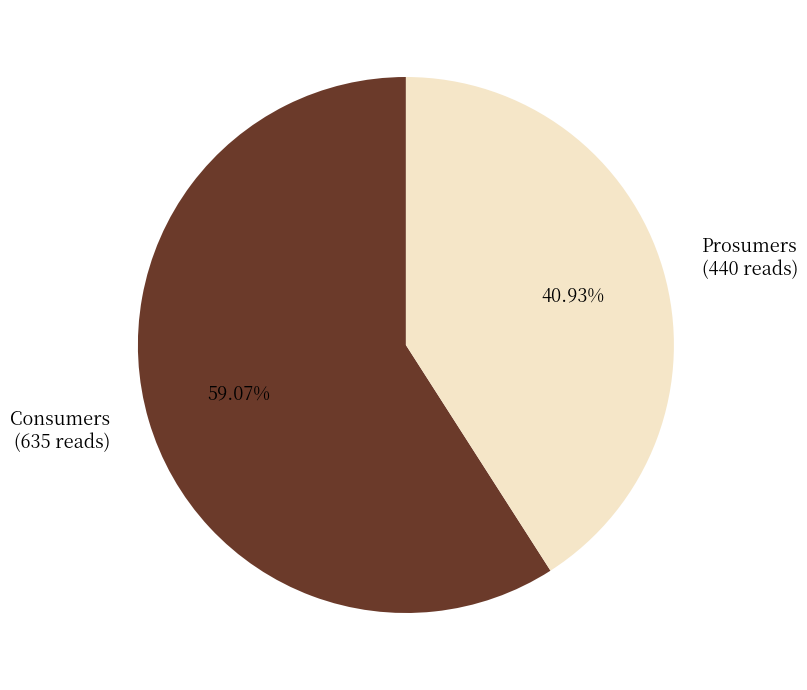

Approximately how many times larger is the value at Consumers compared to Prosumers?

1.4